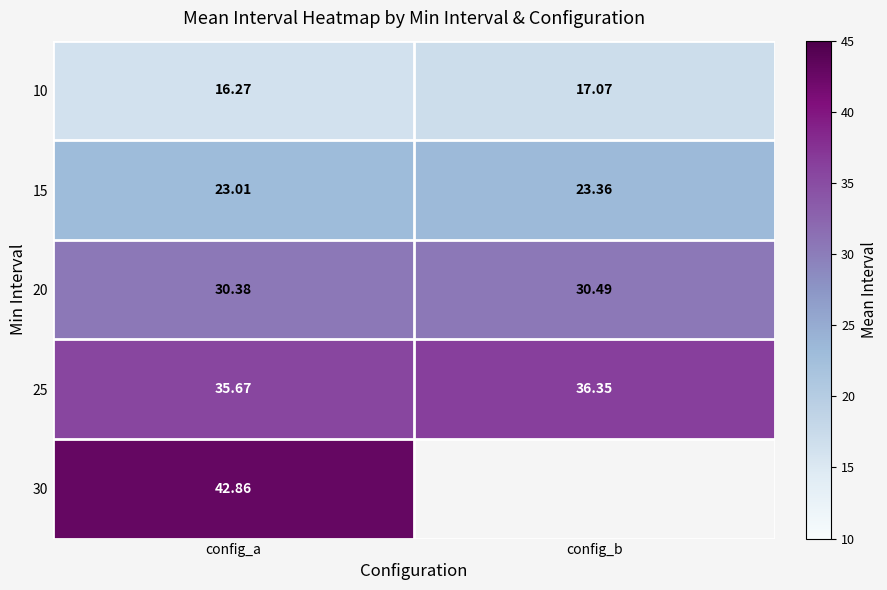

Where is 10 nearest to the value 16?

config_a